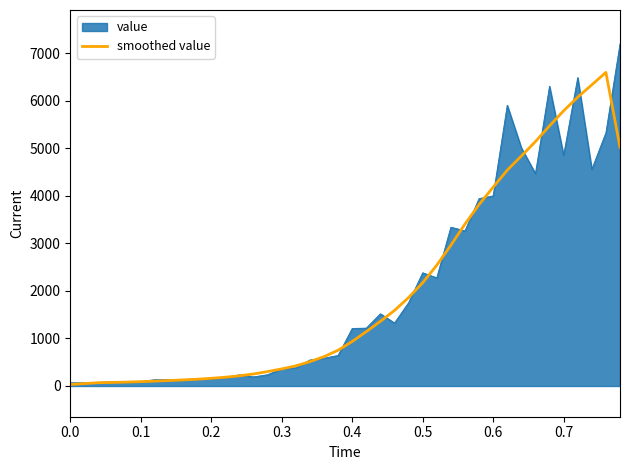

Does the chart display data point markers on the line(s)?

No